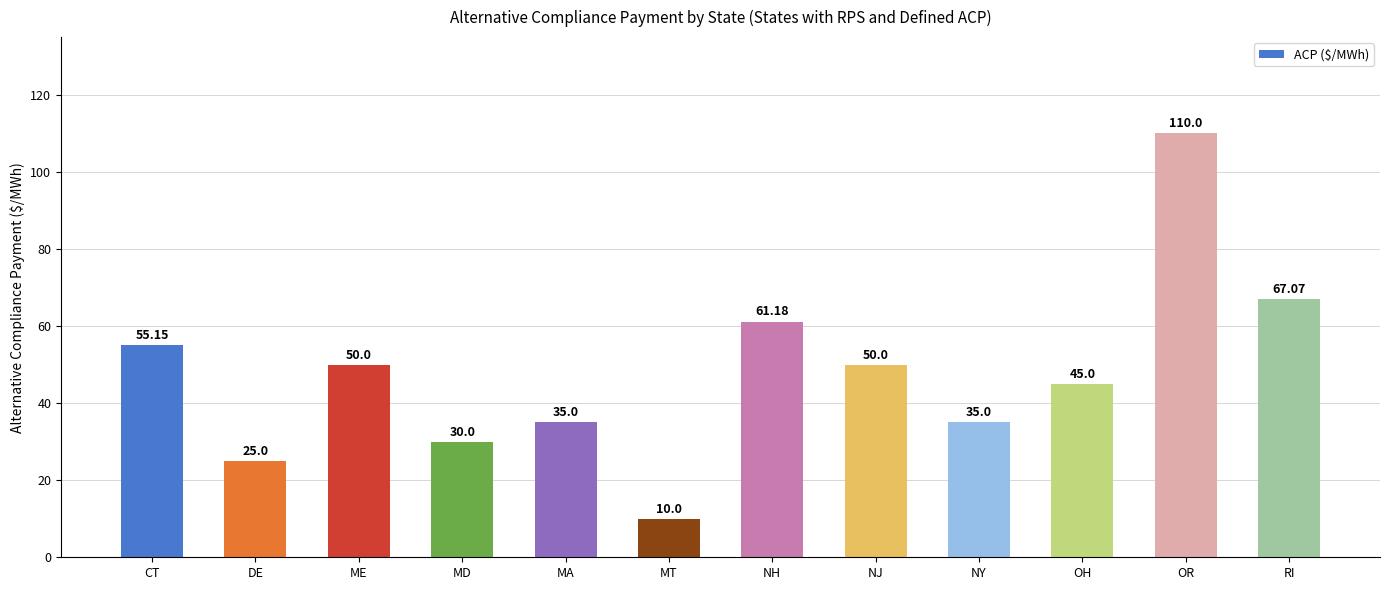

Which category has the highest value across all series?

OR